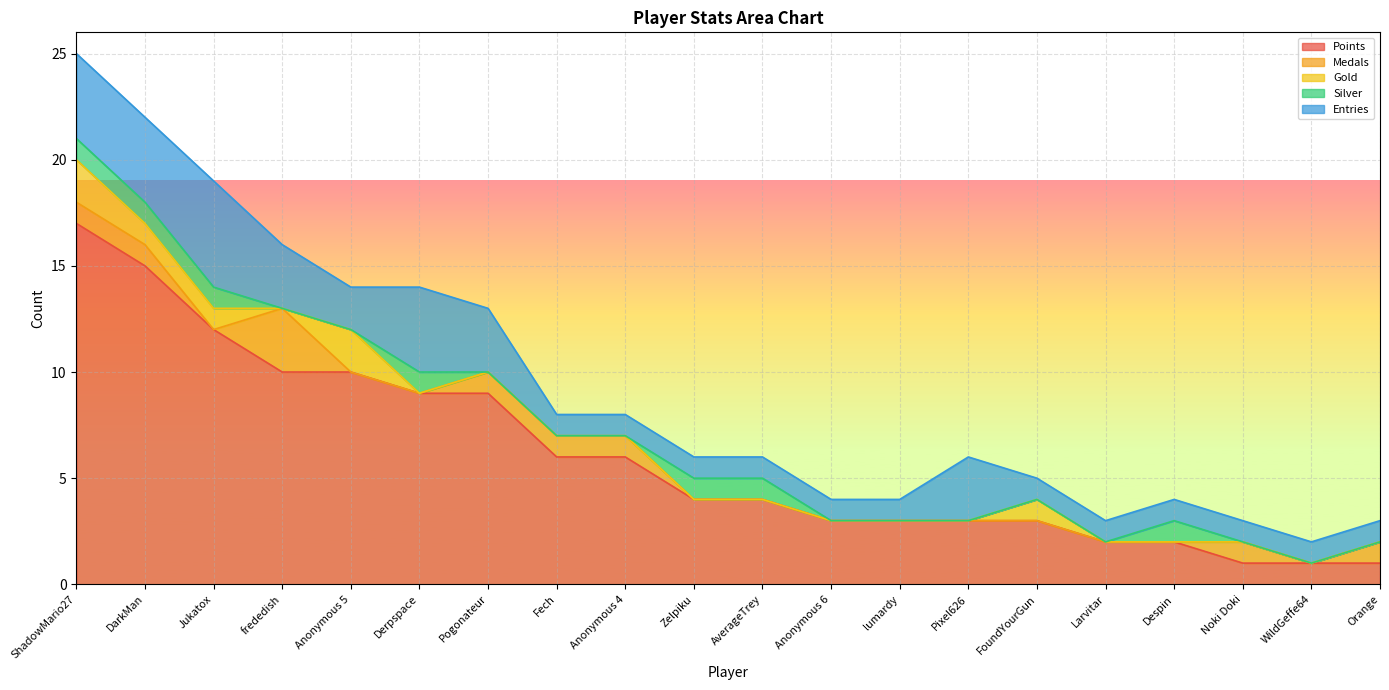

Which series has the largest range (max minus min)?

Points